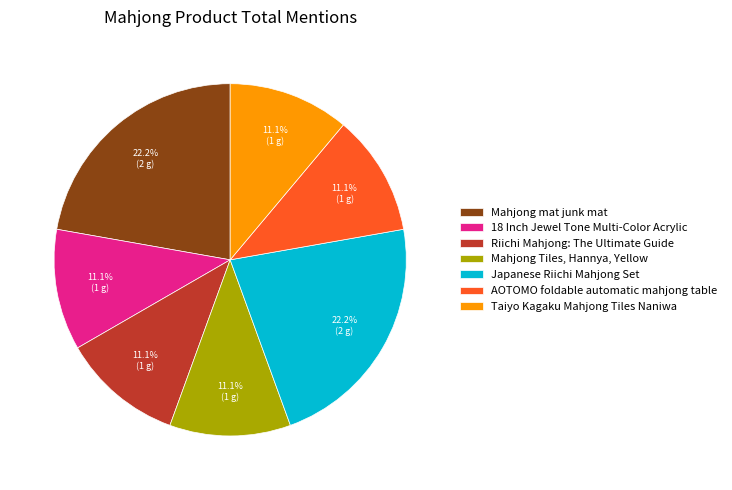

Which has a higher value, Mahjong Tiles, Hannya, Yellow or Mahjong mat junk mat?

Mahjong mat junk mat